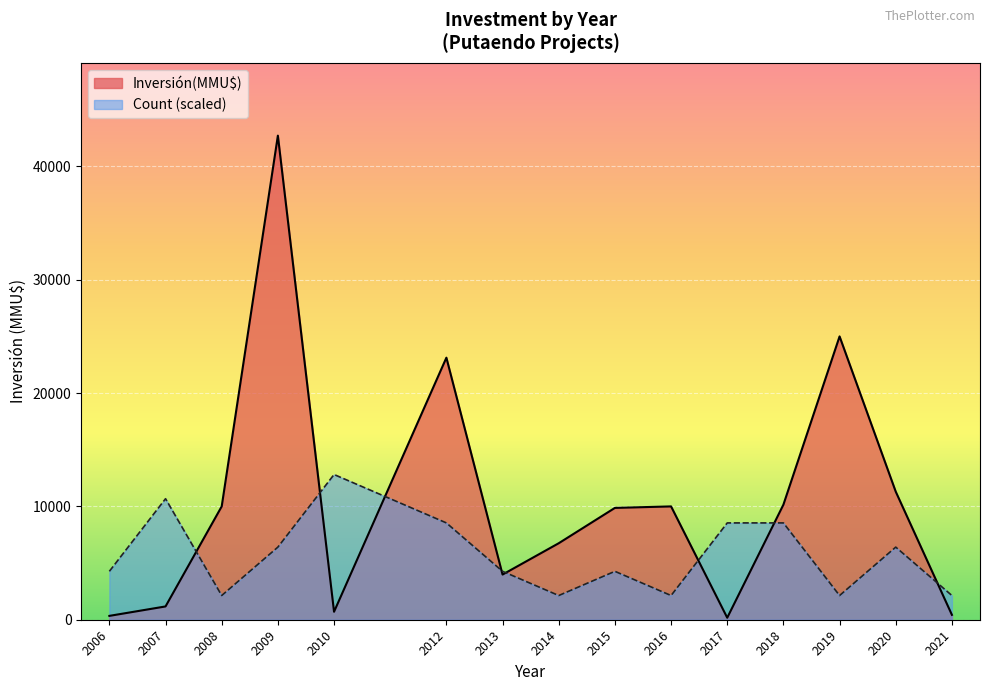

True or false: Count has a value of 0 at 2017.

False